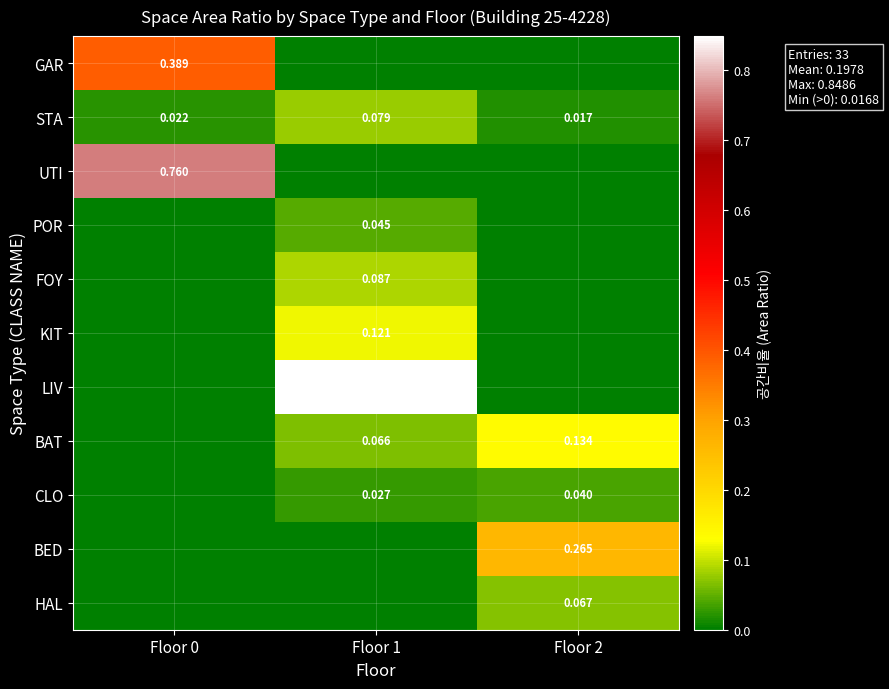

At which label does CLO reach its minimum?

Floor 0